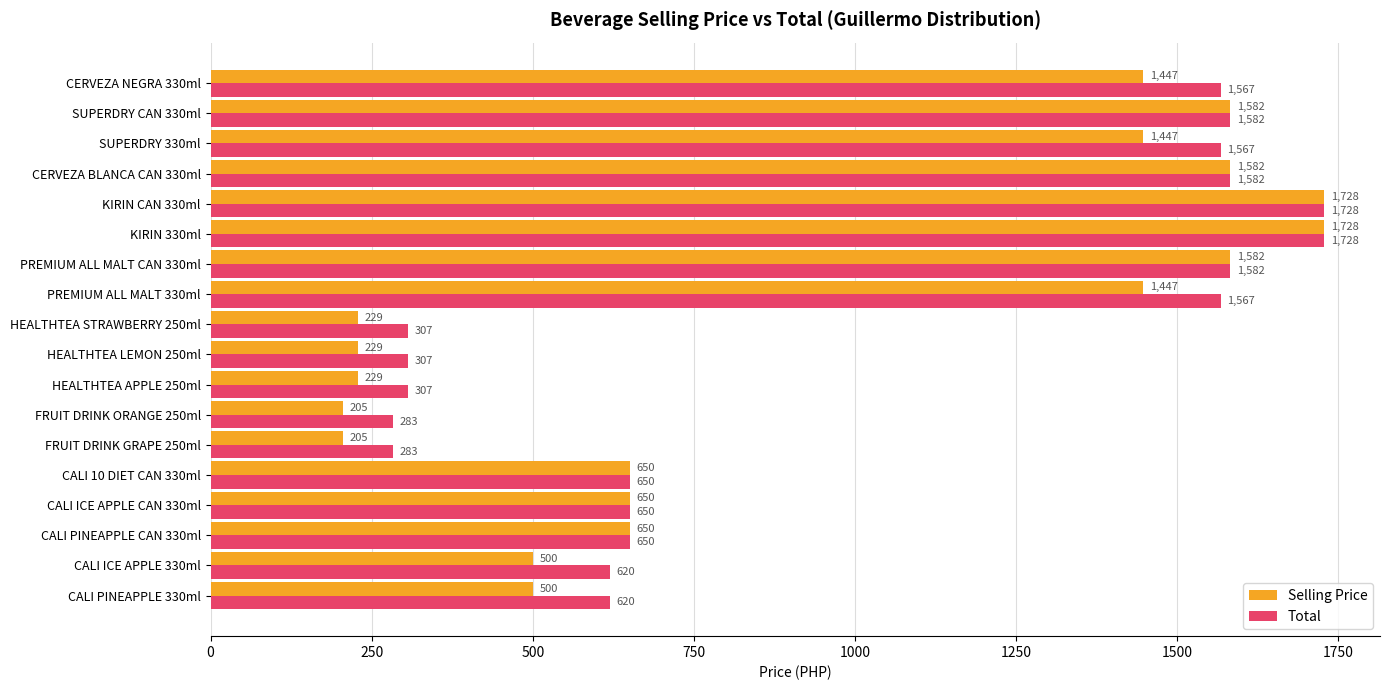

Rank the series at HEALTHTEA LEMON 250ml from highest to lowest value.

Total, Selling Price